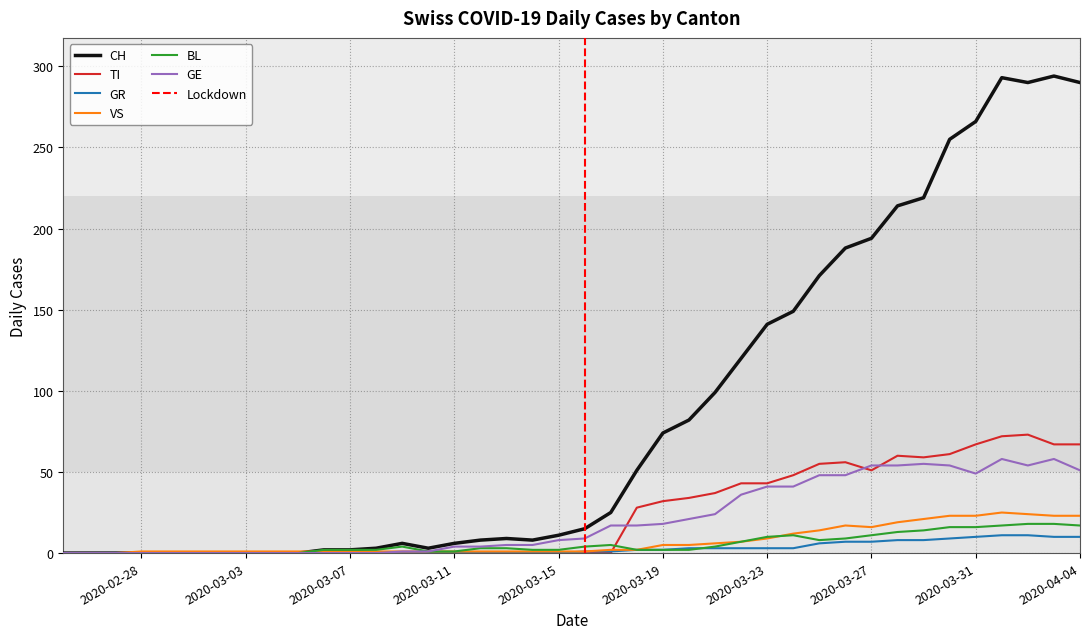

True or false: TI has a value of 31 at 2020-03-15.

False